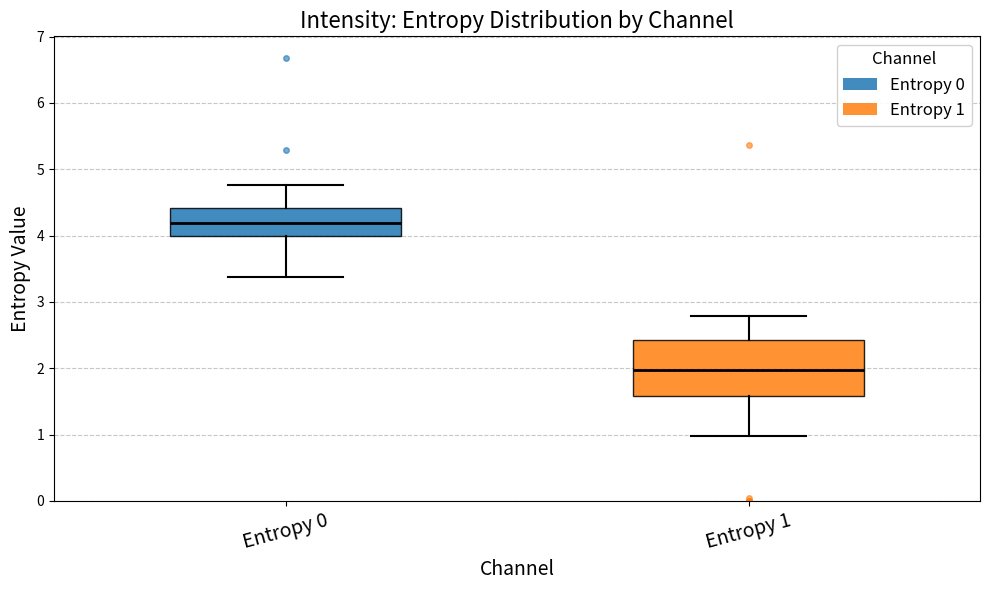

Reading left to right, transcribe this box plot: for each box, give where its median line is, the range the box spans, and where its two whiskers end, as read against the y-axis. The values are not printed on the chart, so give them approximately, as read against the axis.

Entropy 0: median 4.2, box 4.0 to 4.4, whiskers 3.4 to 4.8
Entropy 1: median 2.0, box 1.6 to 2.4, whiskers 1.0 to 2.8